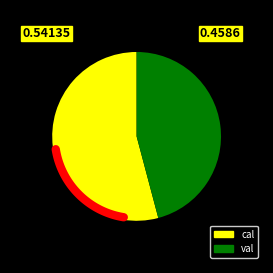

Combined, what portion of the pie is val and cal?

100.0%